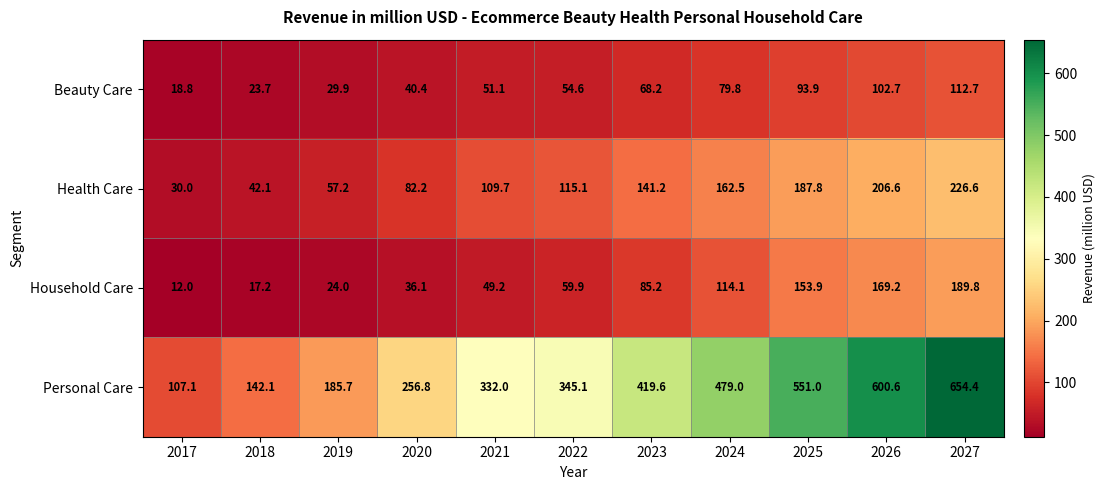

At which category is the sum across all series the highest?

2027